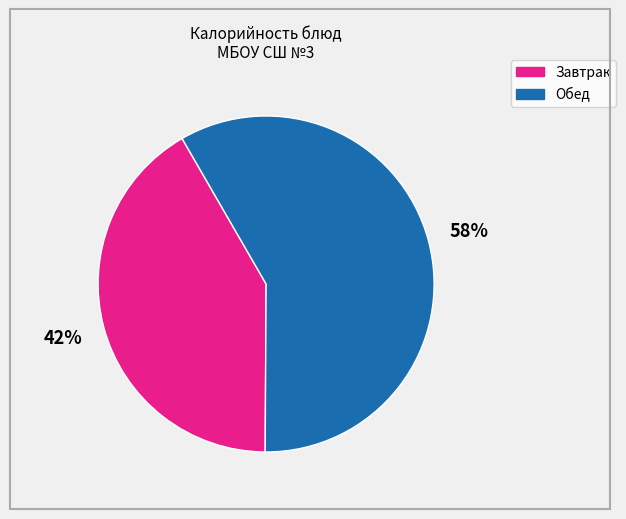

To the nearest percent, what is the average slice percentage?

50%